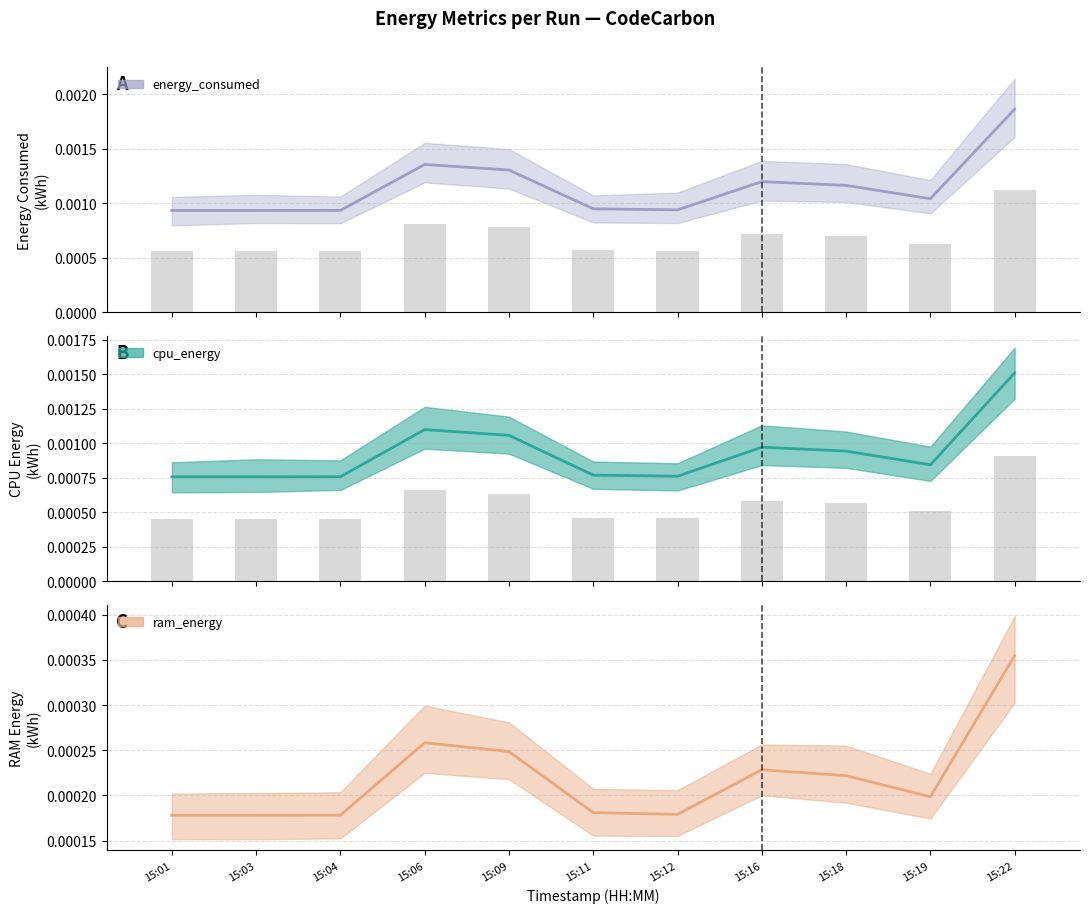

How many cpu_energy values are between 0 and 1?

11